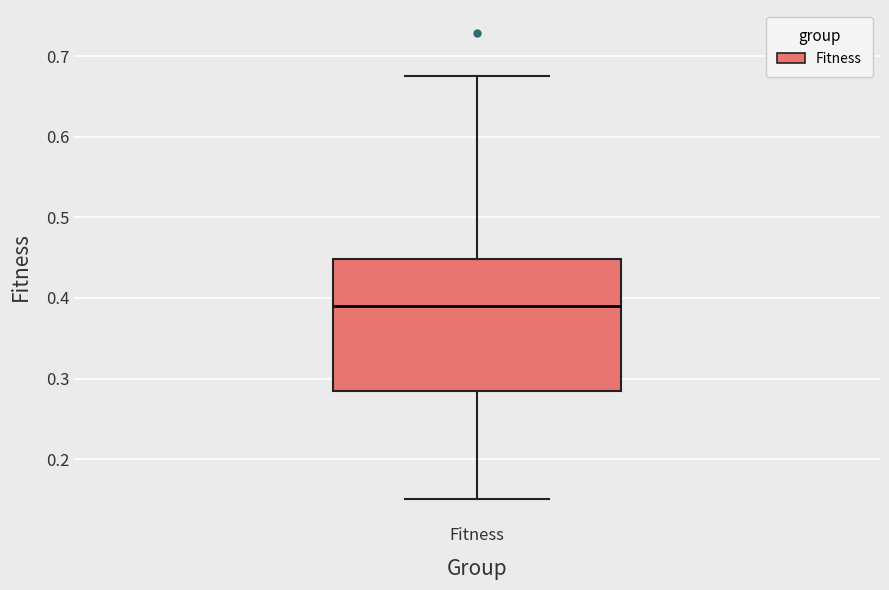

Transcribe this box plot: give where the median line is, the range the box spans, and where the two whiskers end, as read against the y-axis. The values are not printed on the chart, so give them approximately, as read against the axis.

median 0.39, box 0.28 to 0.45, whiskers 0.15 to 0.67